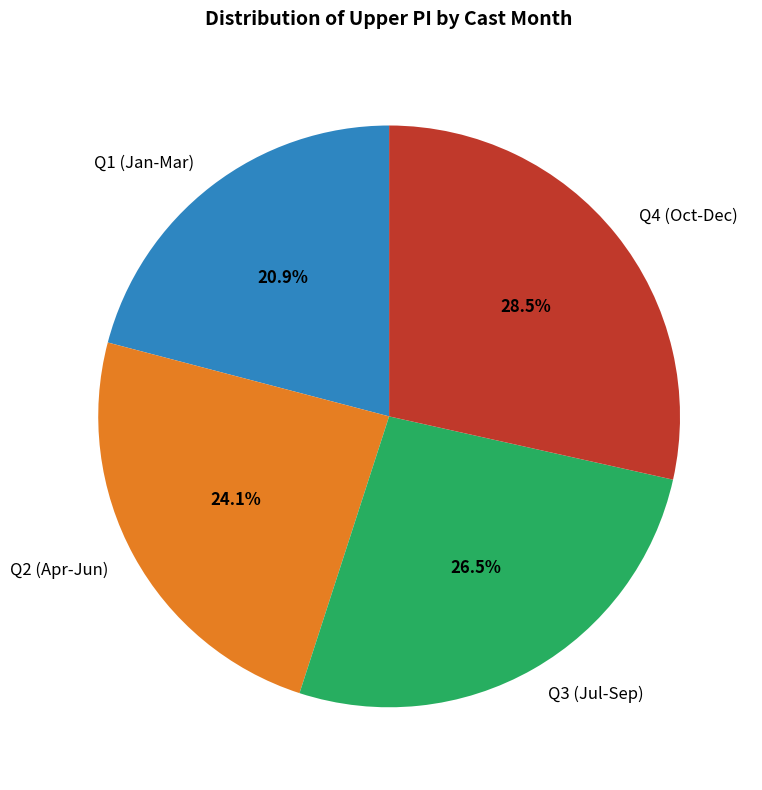

Rank the categories by value from lowest to highest.

Q1 (Jan-Mar), Q2 (Apr-Jun), Q3 (Jul-Sep), Q4 (Oct-Dec)